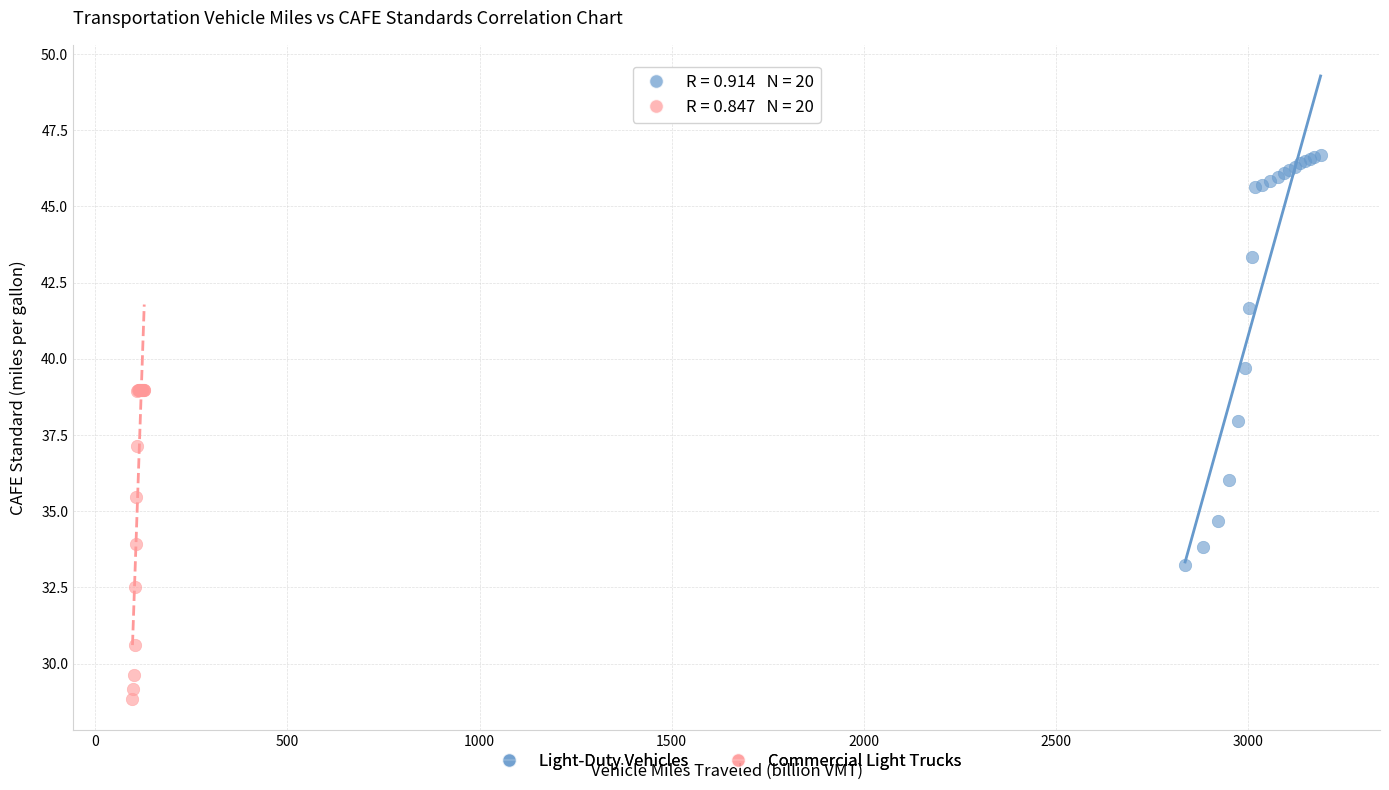

Which series reaches the minimum Y coordinate?

Commercial Light Trucks